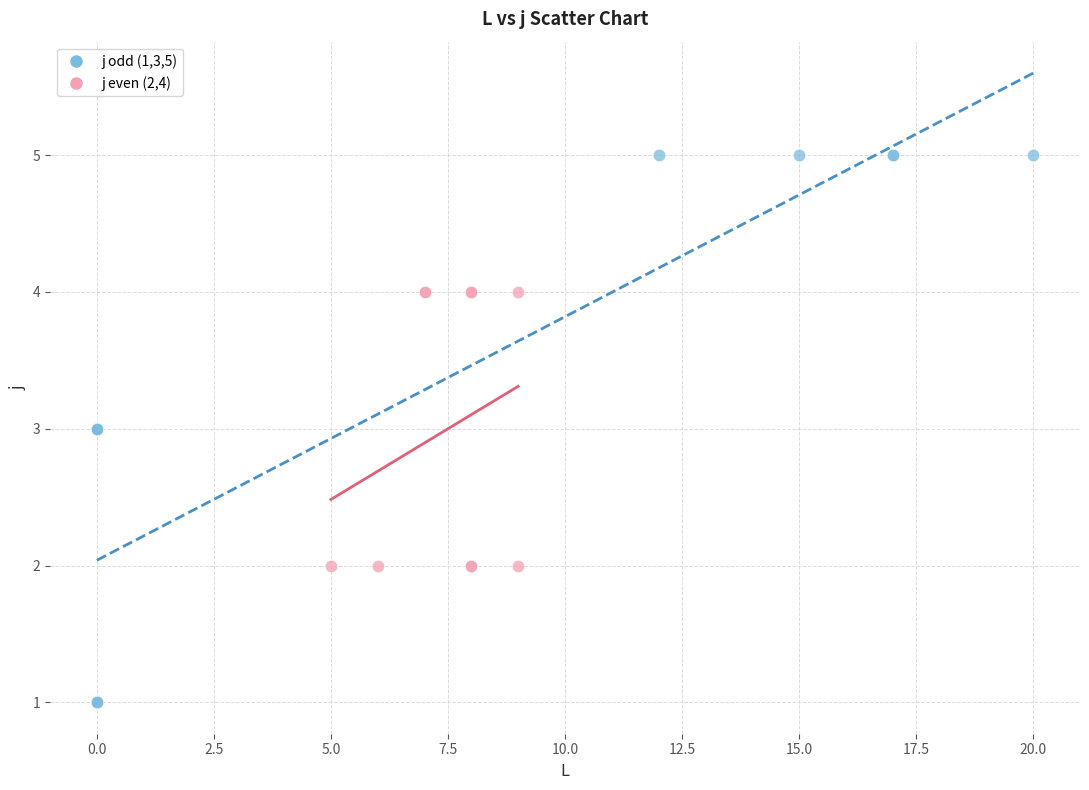

Which series has the widest spread of Y values?

j odd (1,3,5)